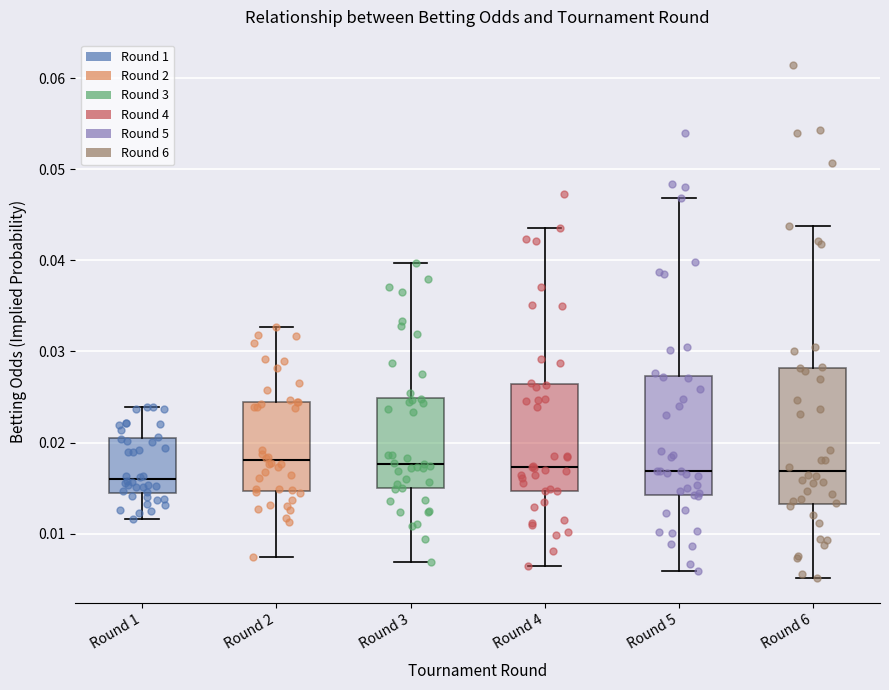

Which box is the tallest, from its lower edge to its upper edge?

Round 6